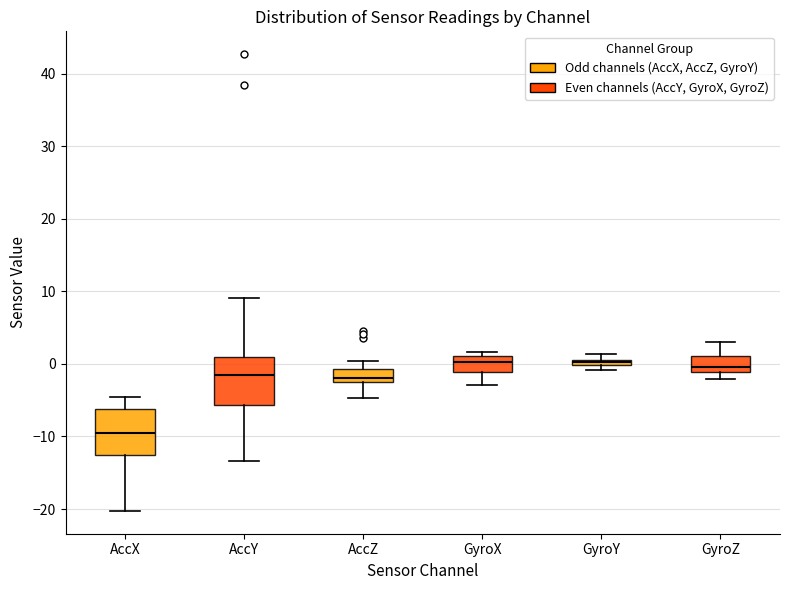

Where does the upper whisker of the box for GyroZ end on the y-axis? The values are not printed on the chart, so give them approximately, as read against the axis.

3